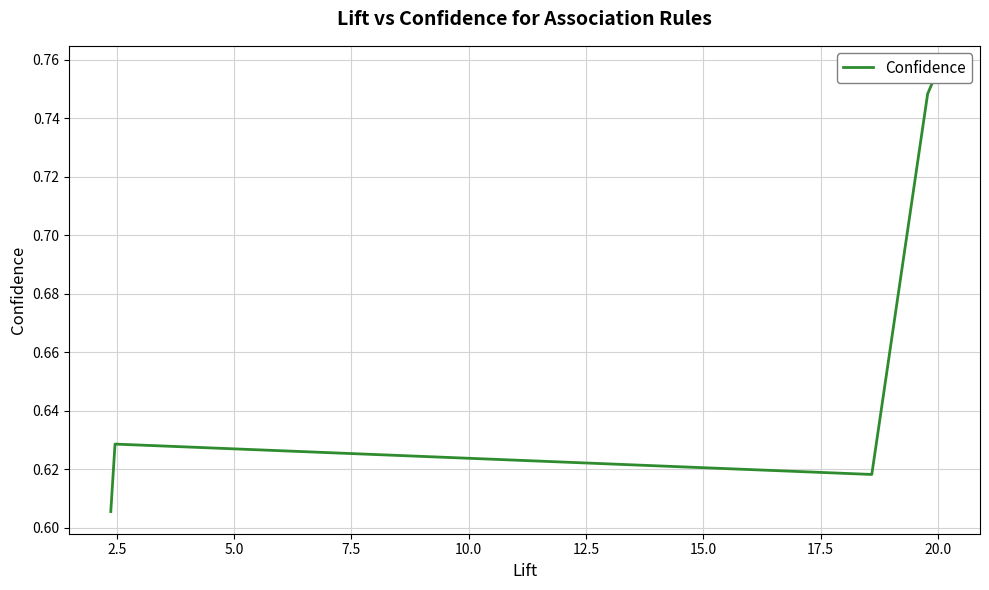

True or false: the data shows 0.4 at 2.5.

False